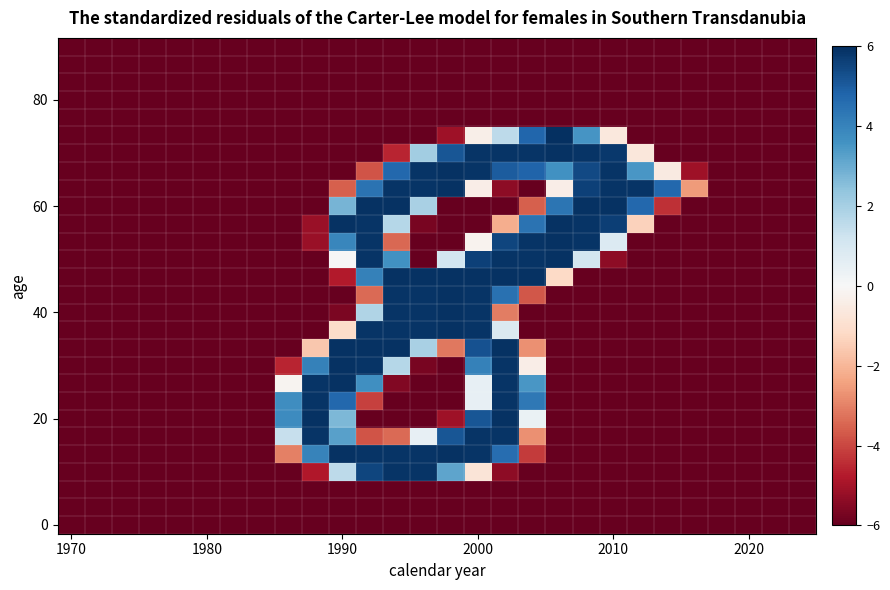

How many data points does each series have?

28